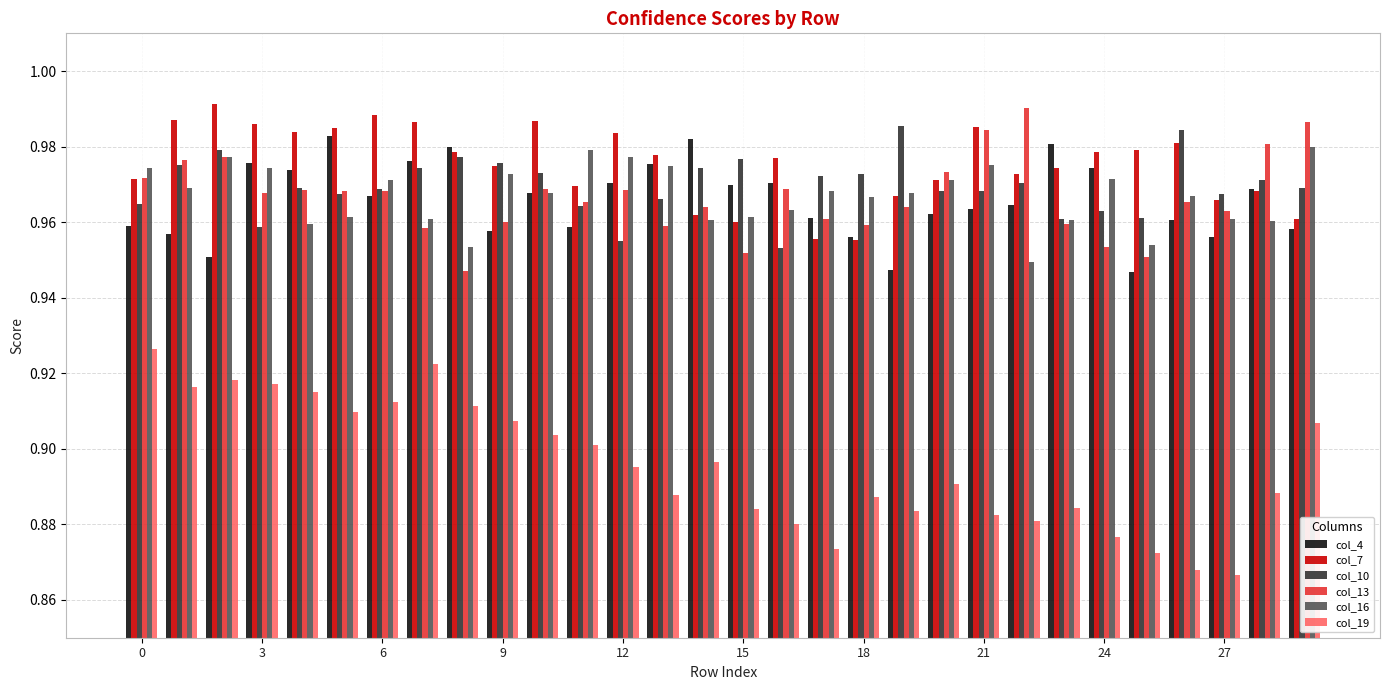

Count the col_7 values in the range 0 to 1.

30